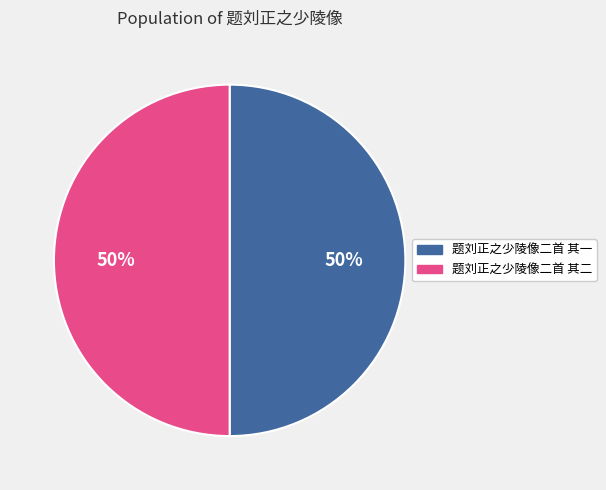

Do 题刘正之少陵像二首 其二 and 题刘正之少陵像二首 其一 together represent more than half of the pie?

Yes